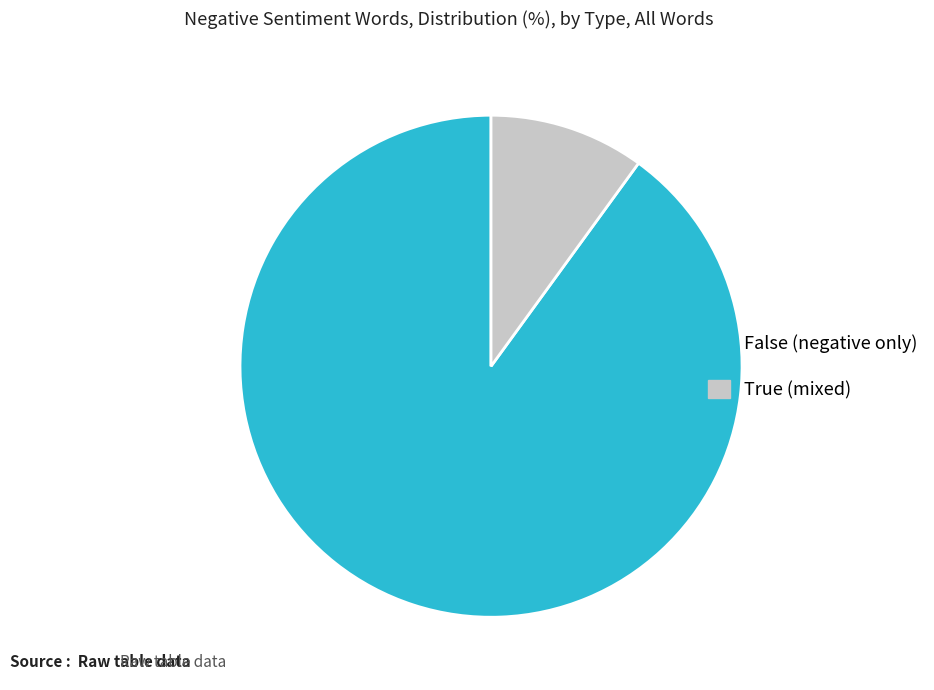

Which has a higher value, True (mixed) or False (negative only)?

False (negative only)